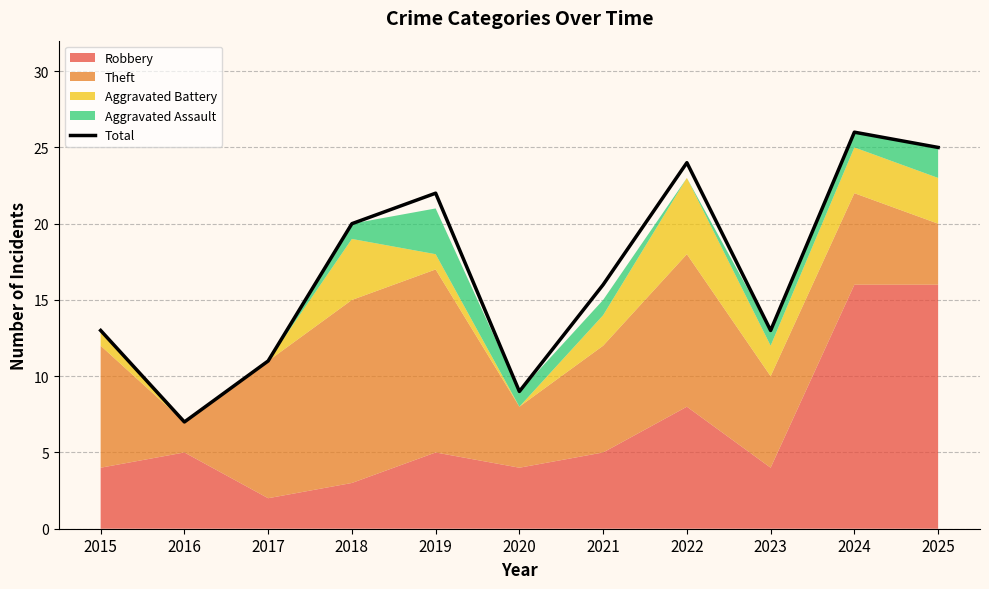

What is the sum of the values at 2019 and 2021?

38